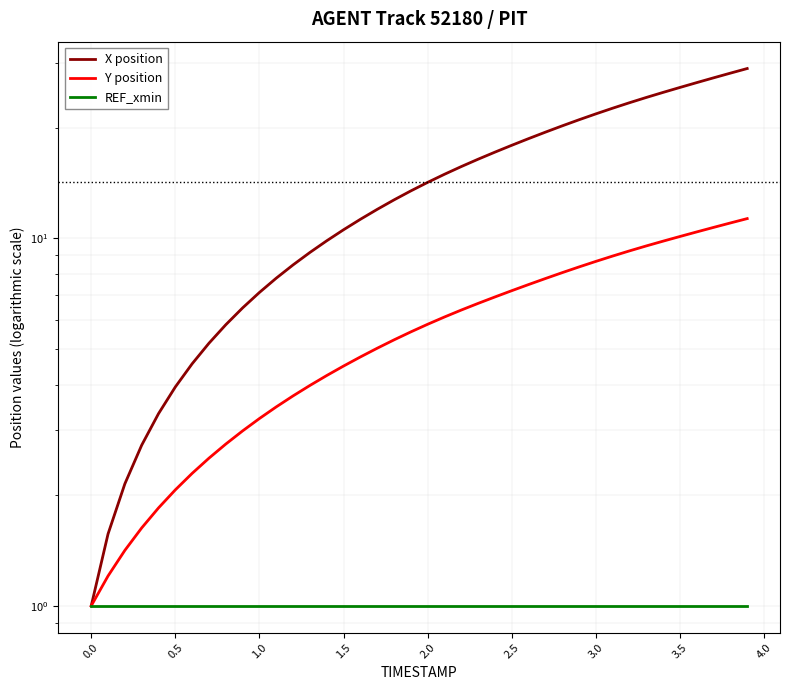

The value of REF_xmin at 19 is 0.5. True or false?

False